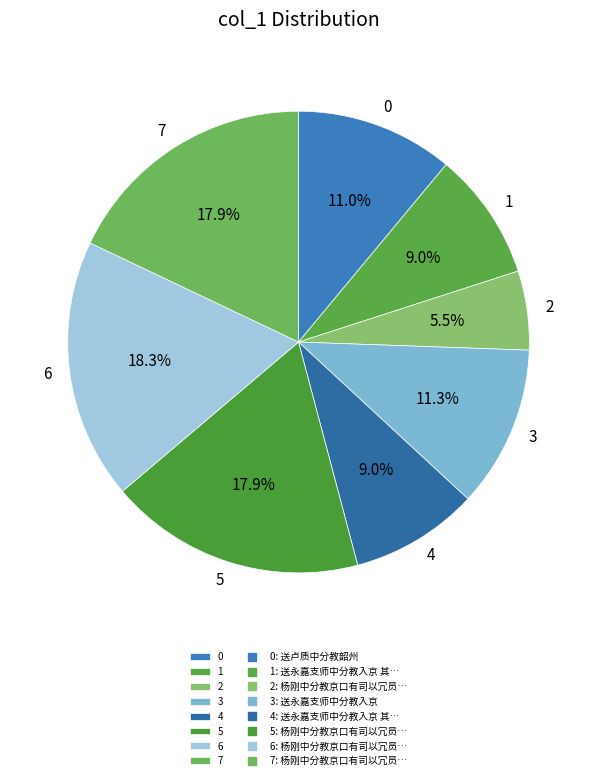

Is 7 the majority of the pie?

No